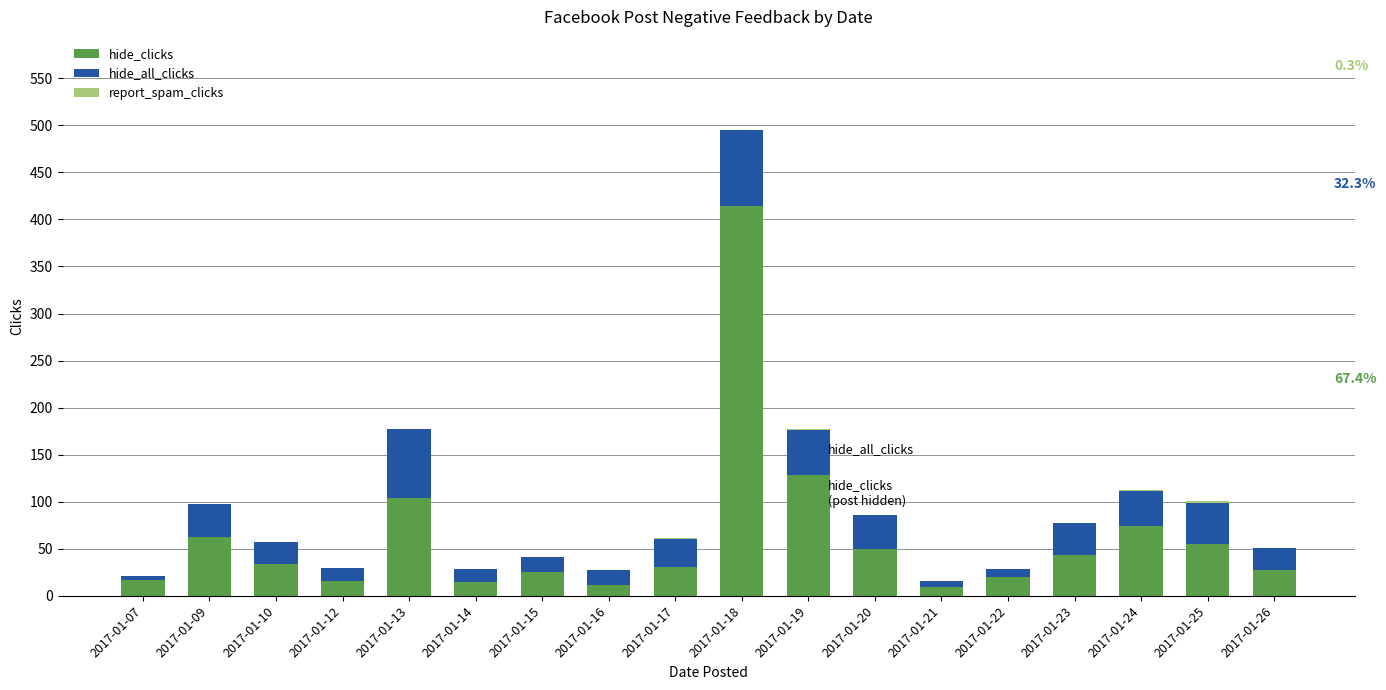

Does the chart contain stacked bars?

Yes